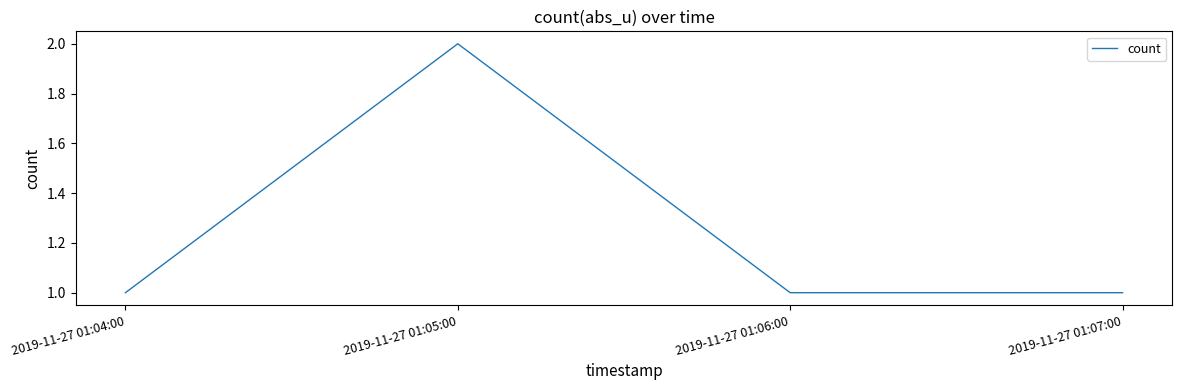

What is the change in value from 2019-11-27 01:04:00 to 2019-11-27 01:05:00?

+1